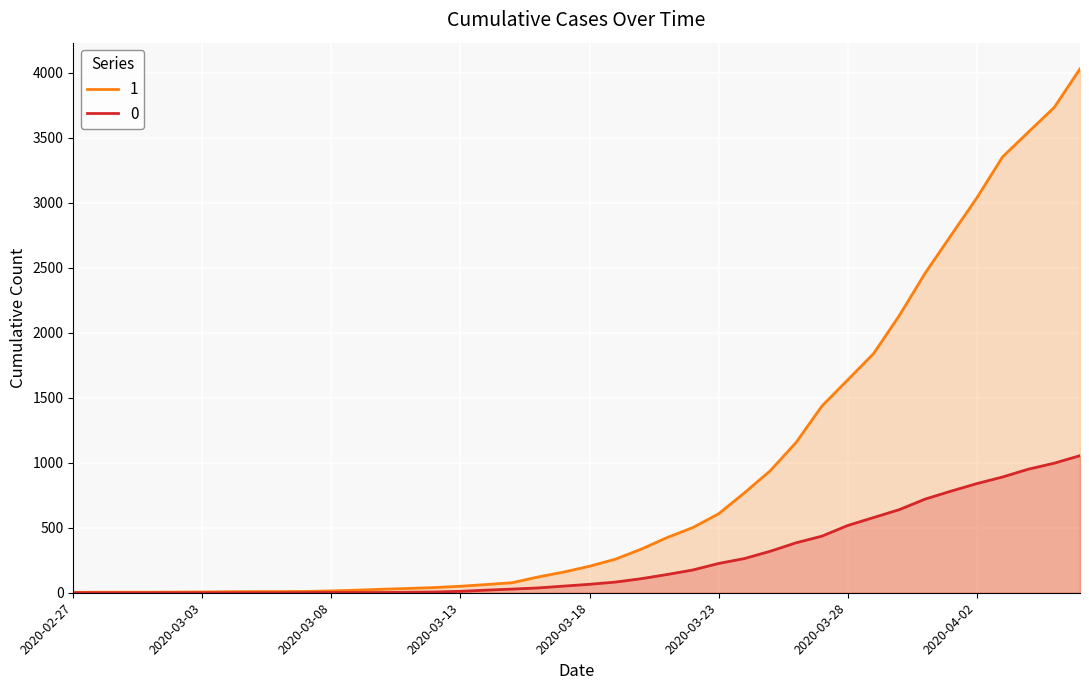

True or false: 1 has more than 1 points higher than both neighbors.

False